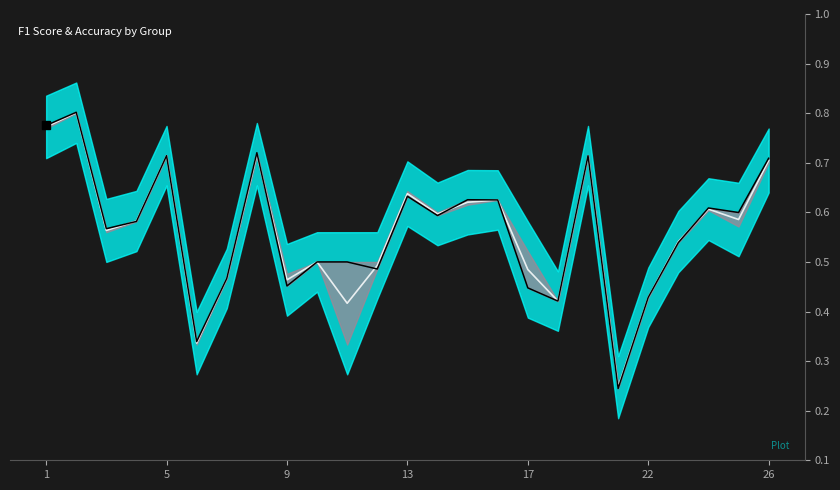

True or false: Mid has a value of 0.2 at 26.

False